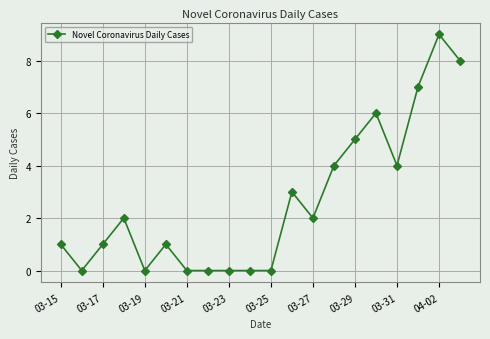

How many data points are less than 2?

10